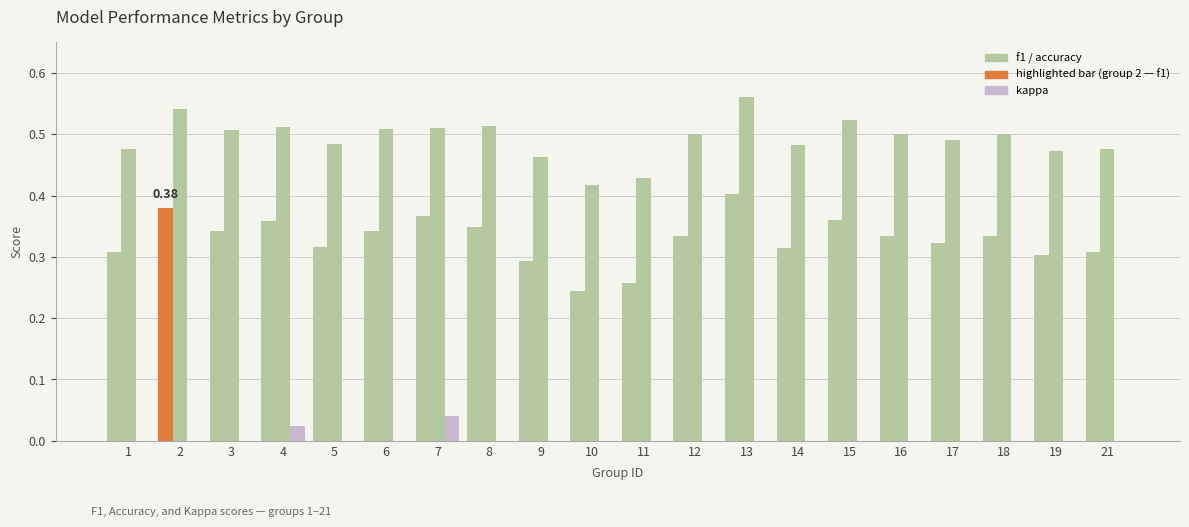

How many distinct data groups are displayed?

3